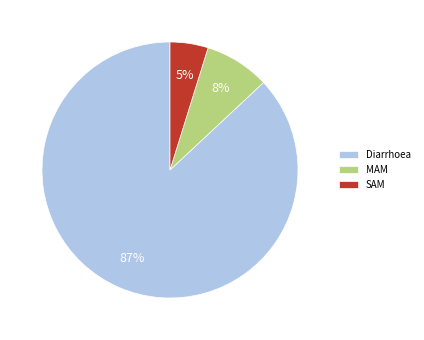

True or false: SAM accounts for 5% of the total.

True